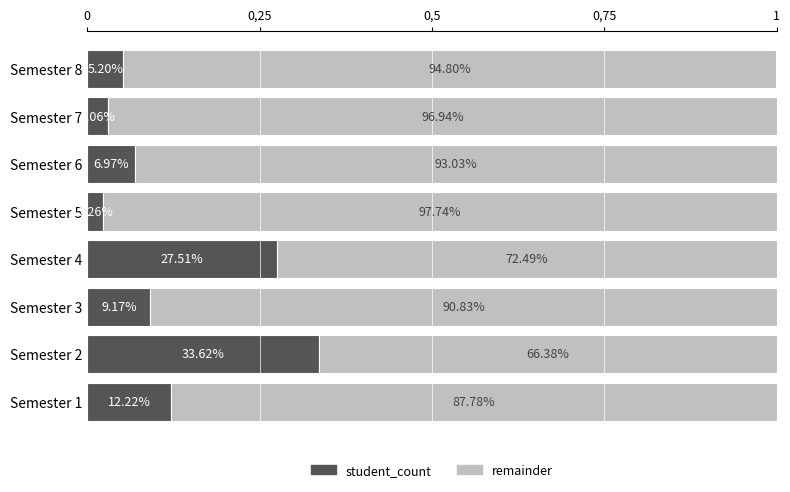

At how many categories does at least one series exceed 0?

8